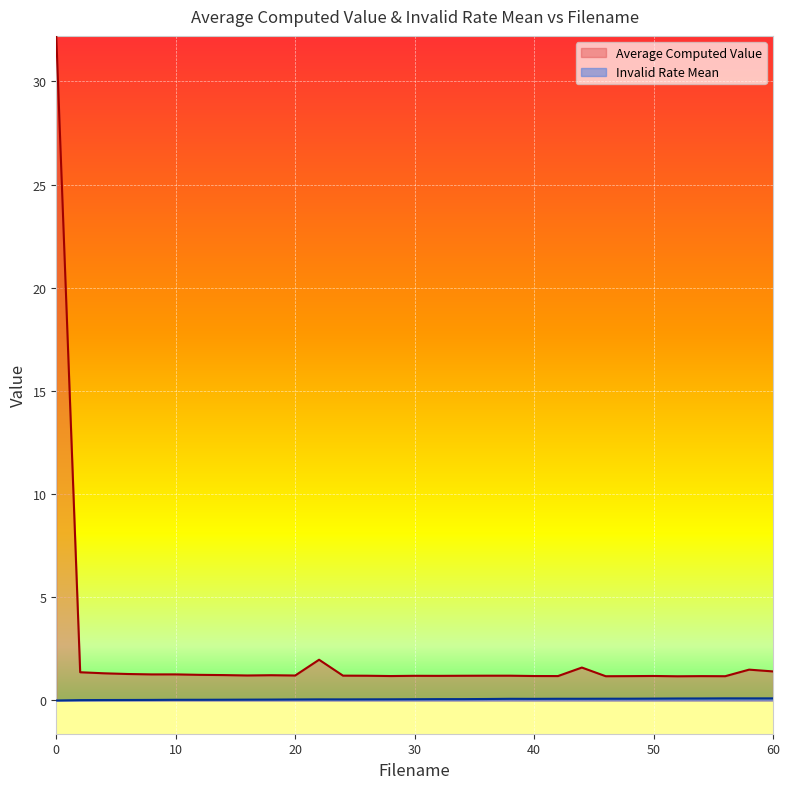

True or false: Invalid Rate Mean and Average Computed Value cross at least once.

False